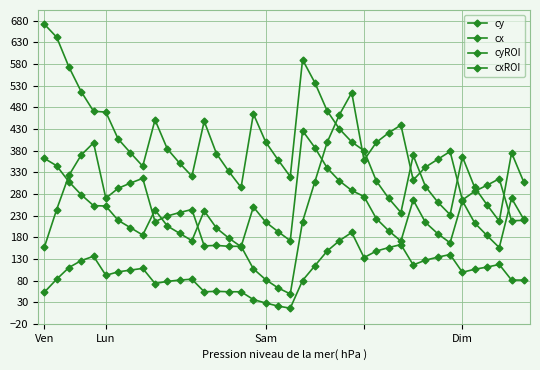

How many lines are shown in the chart?

4